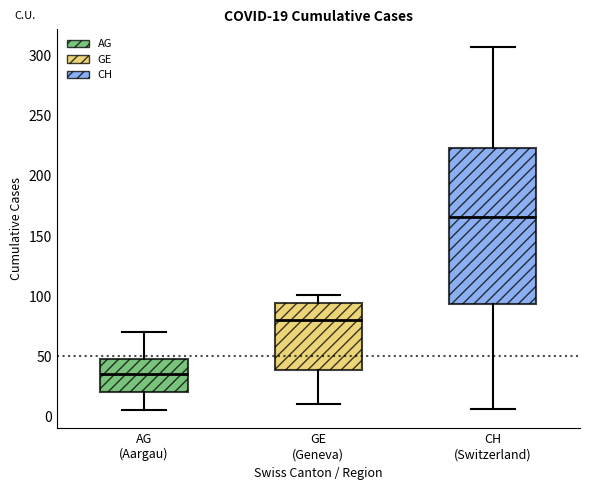

Which box has the lowest median line?

AG (Aargau)